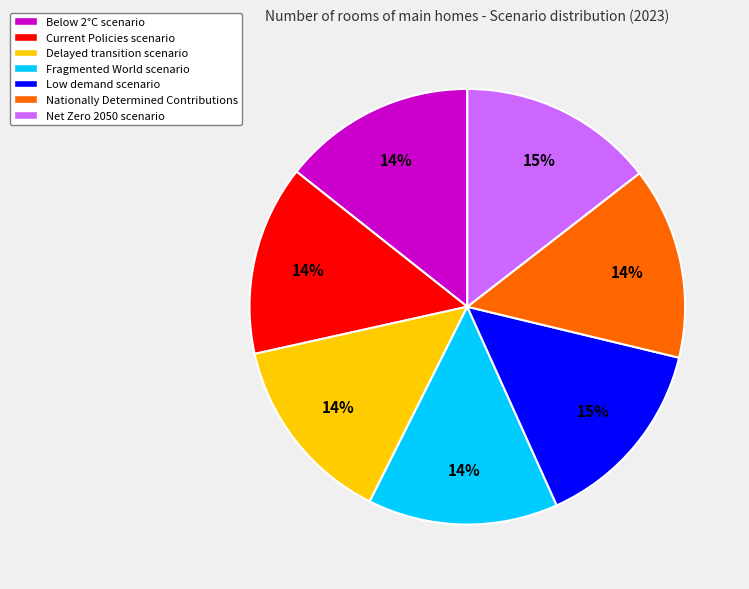

Is it true that Below 2°C scenario is 14% of the pie?

True